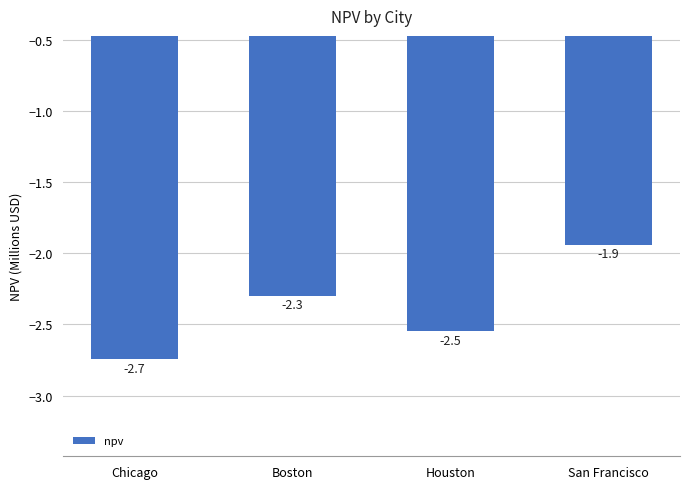

Are the bars grouped side by side (vs. stacked)?

No